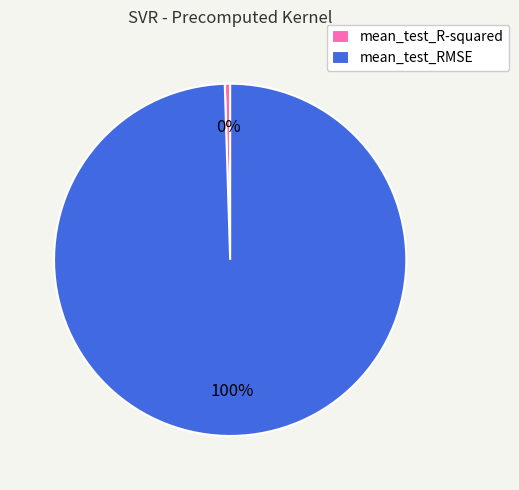

Which has a higher value, mean_test_RMSE or mean_test_R-squared?

mean_test_RMSE